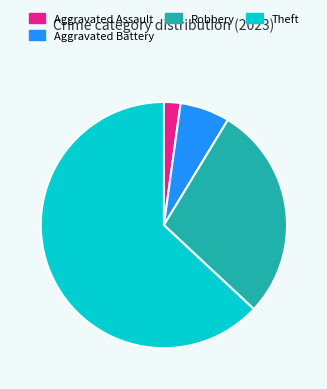

Does Theft account for over 50% of the chart?

Yes